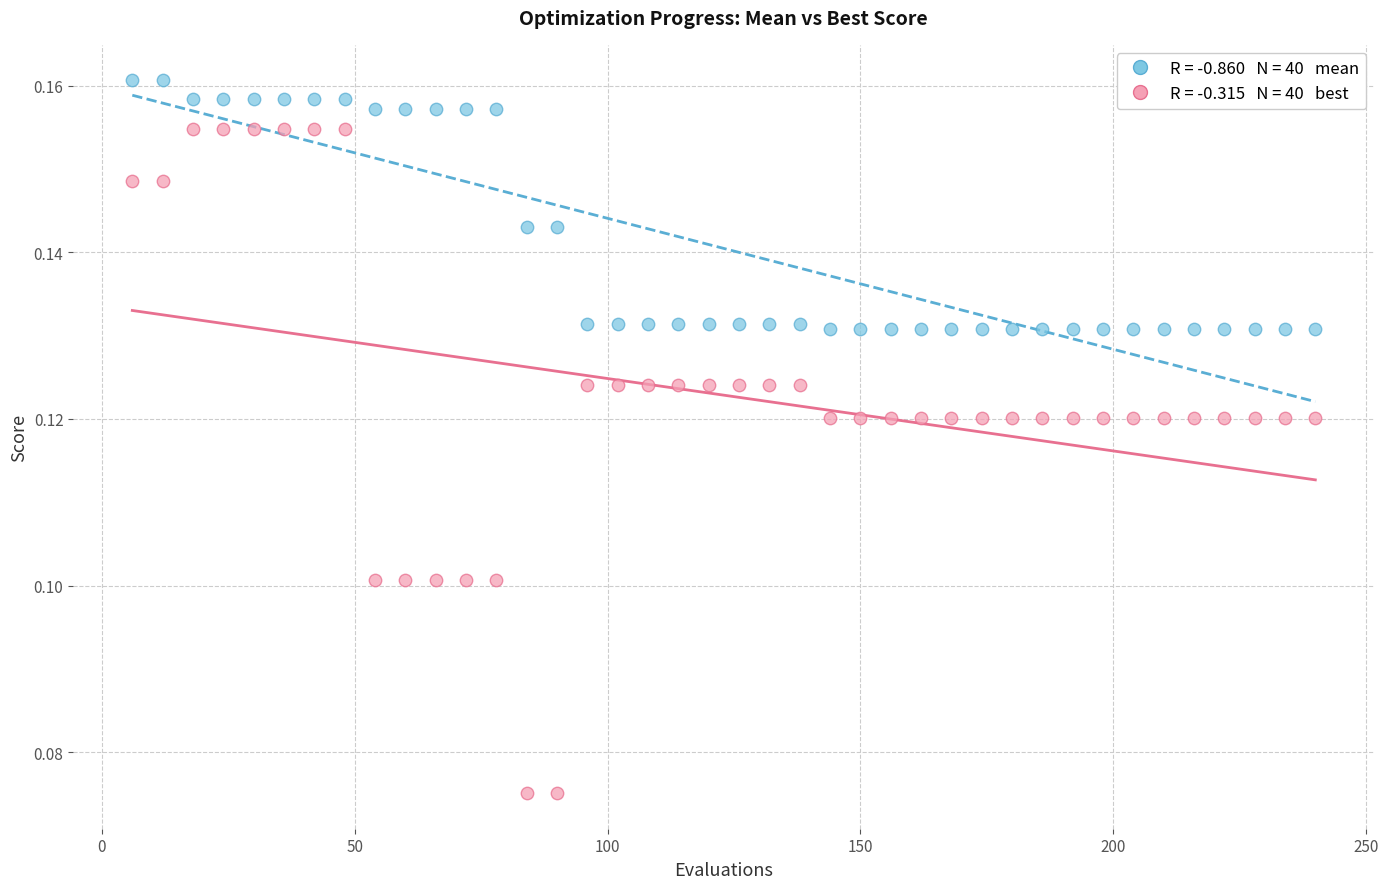

Across all data points, what is the range of X values (max minus min)?

234.0